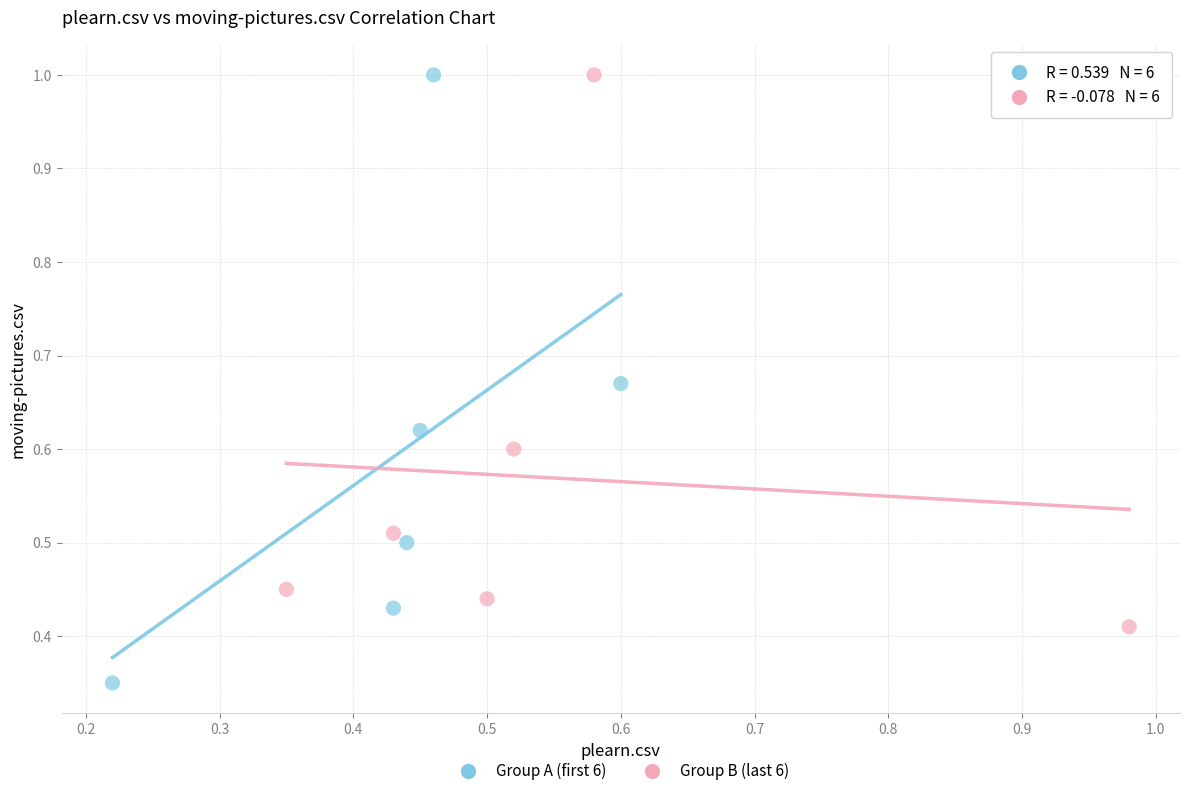

Which series reaches the minimum Y coordinate?

Group A (first 6)